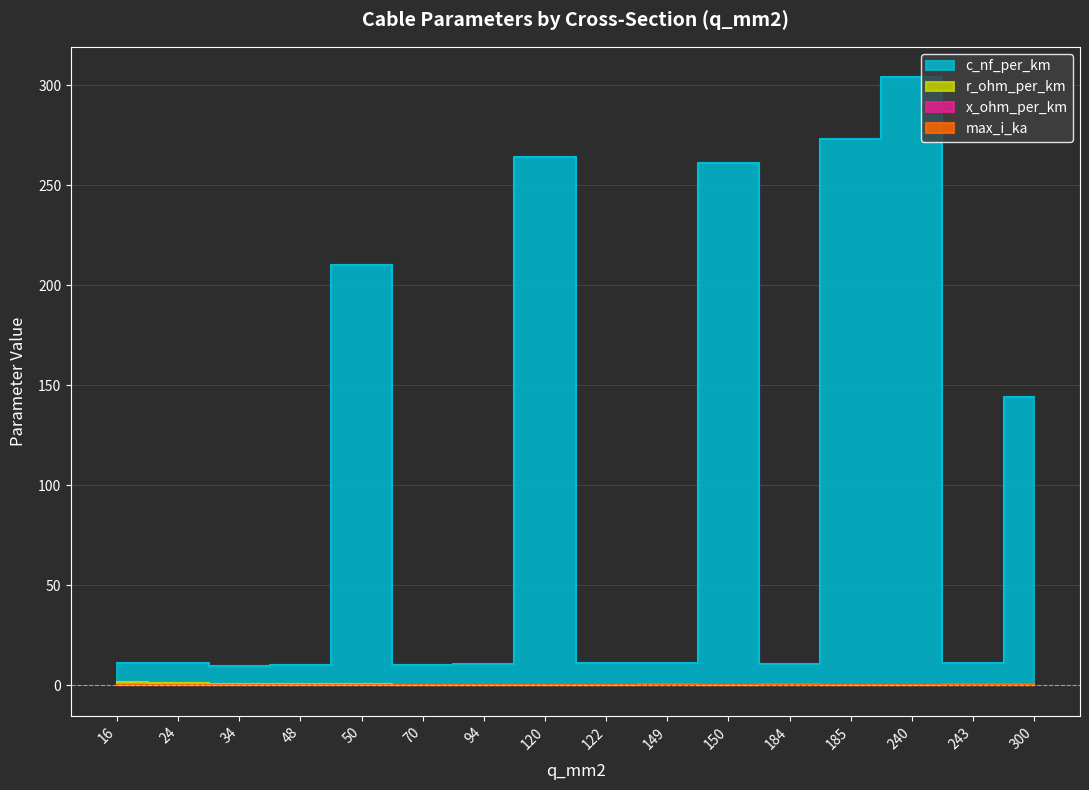

What is the minimum value shown in the chart?

0.1